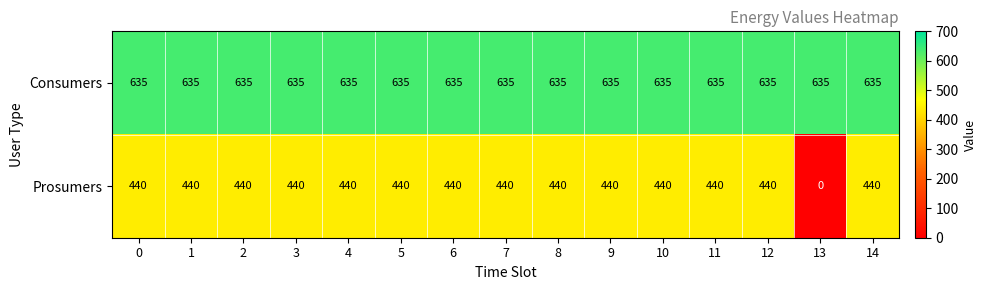

Rank the series by their maximum value, from highest to lowest.

Consumers, Prosumers